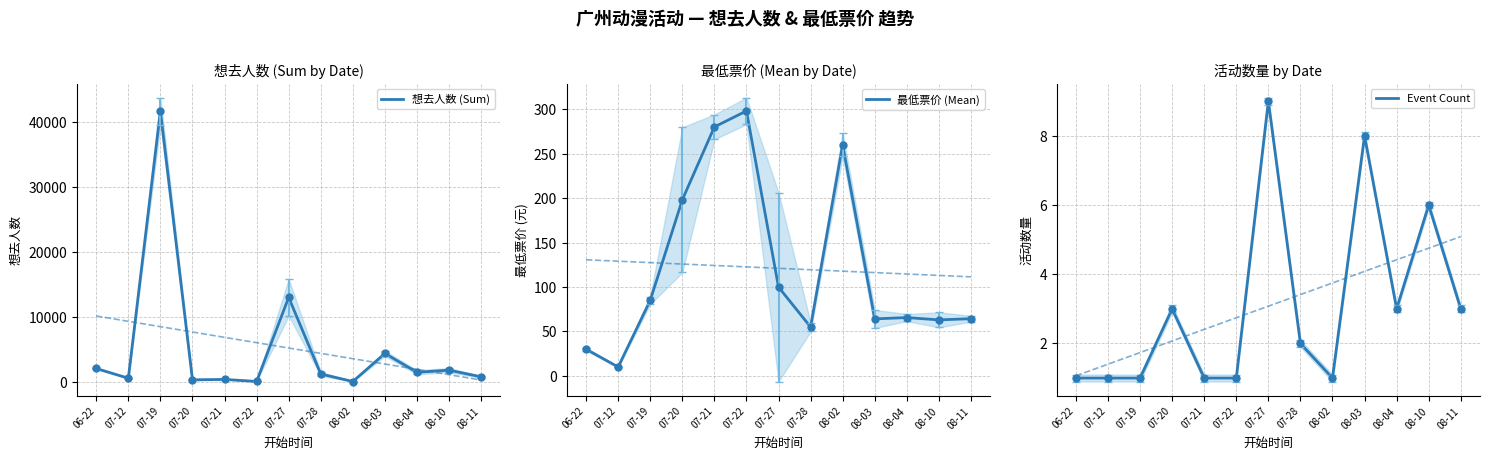

What is the label of the 10th point from the left?

08-03